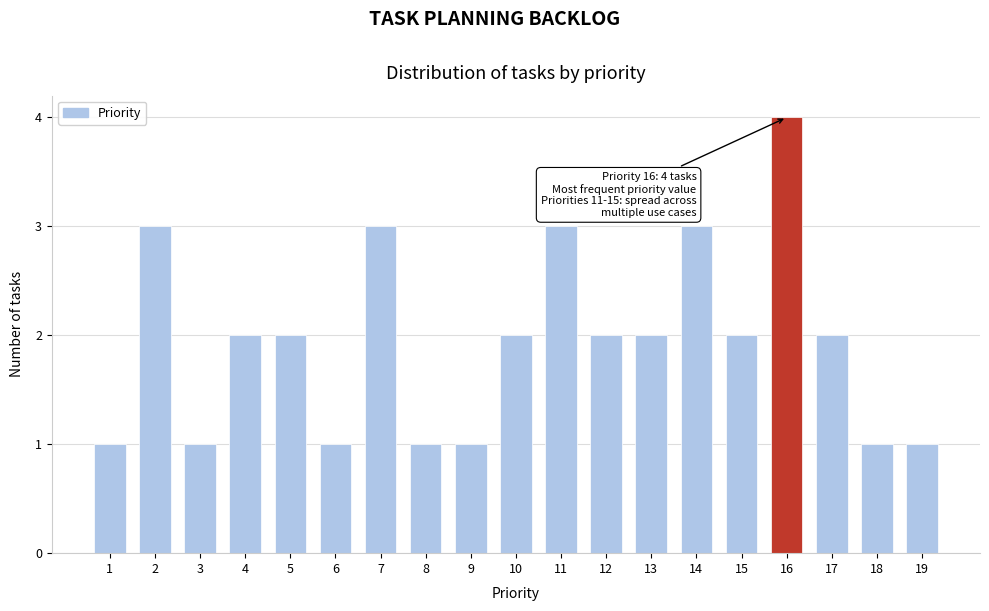

Reading left to right, list all the values displayed in this chart.

1	3	1	2	2	1	3	1	1	2	3	2	2	3	2	4	2	1	1